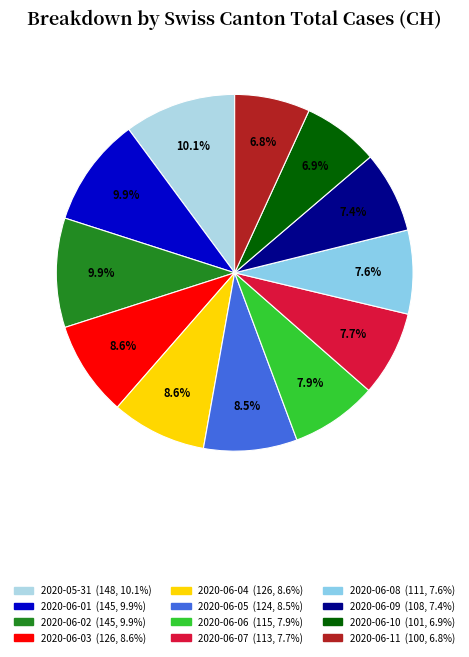

The 2020-06-04 slice represents 9% of the pie. True or false?

True